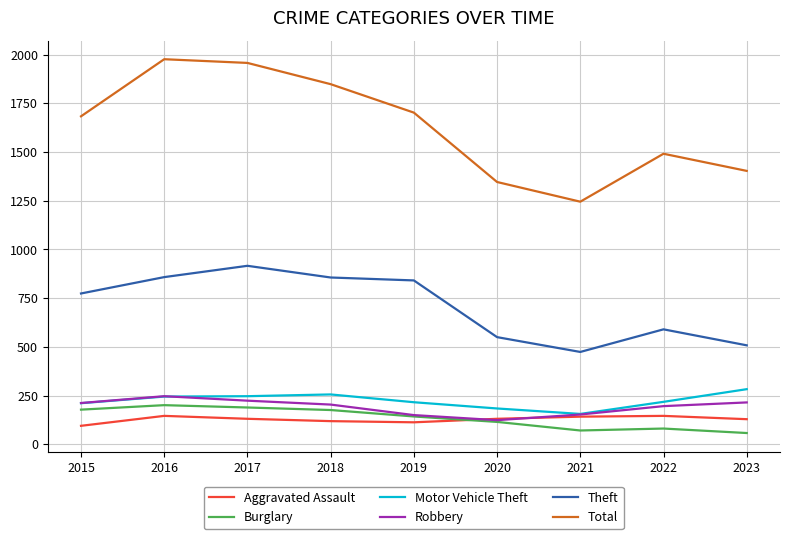

Which series has the widest spread of values?

Total